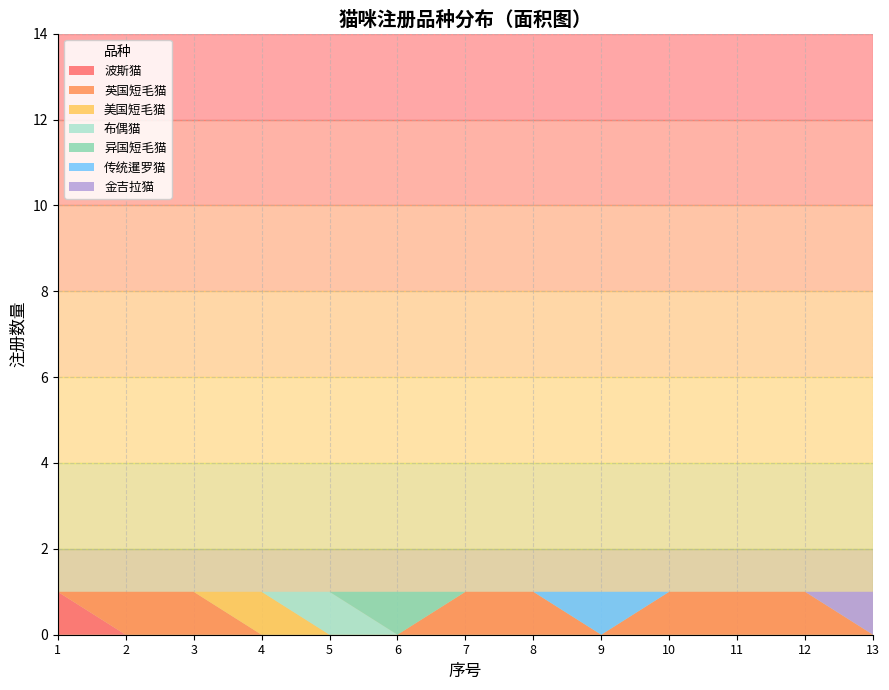

Reading left to right, list all the values displayed in this chart.

1	2	3	4	5	6	7	8	9	10	11	12	13